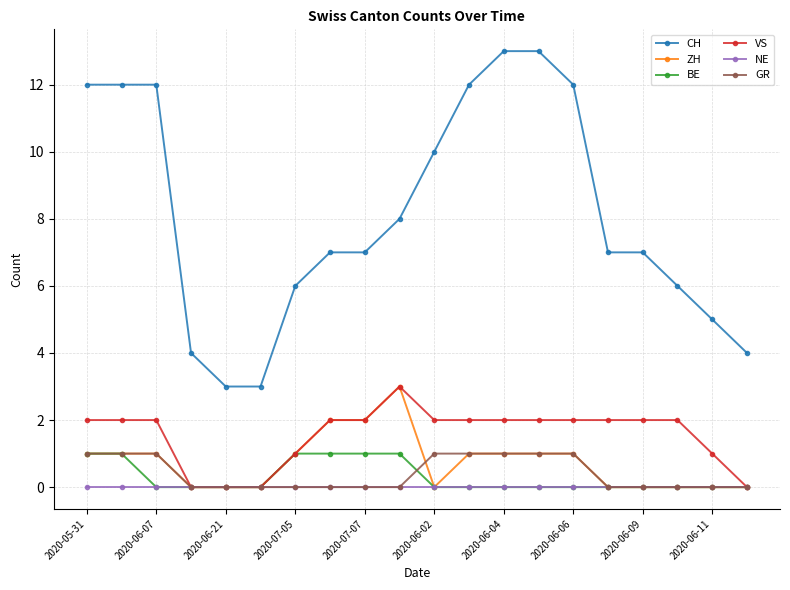

Which series has the largest total across all categories?

CH